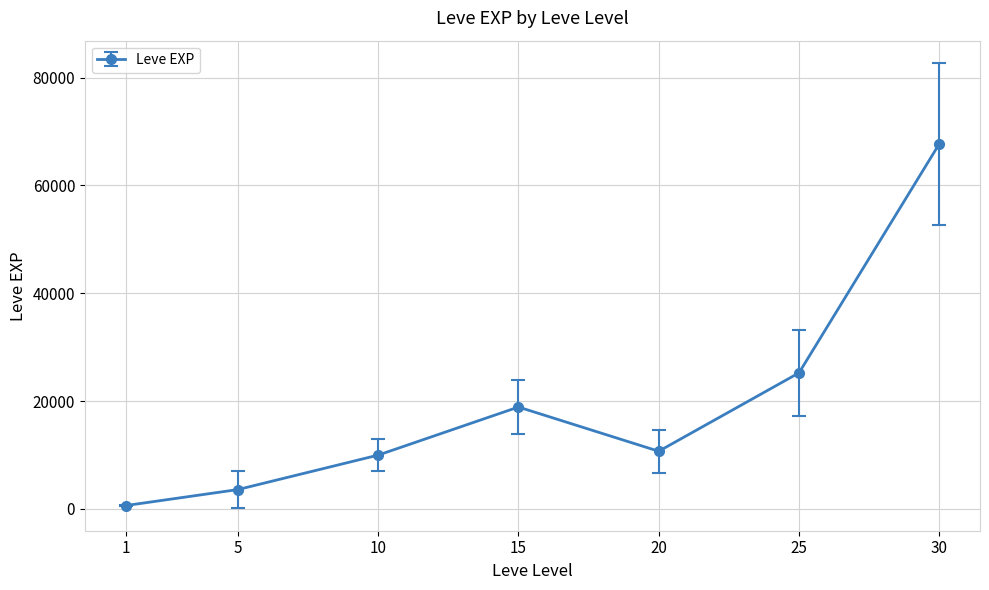

What is the ratio of the value at 25 to the value at 10?

2.5